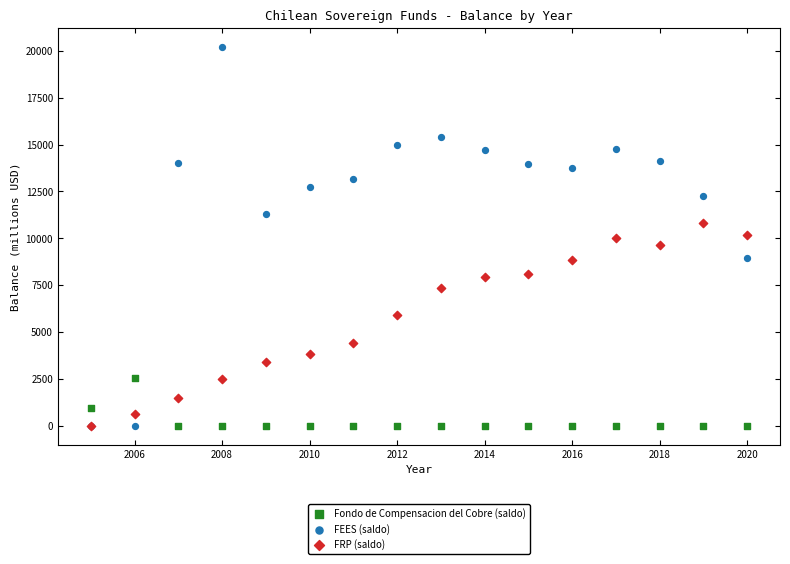

In the FRP (saldo) series, what Y value is closest to 5406?

5883